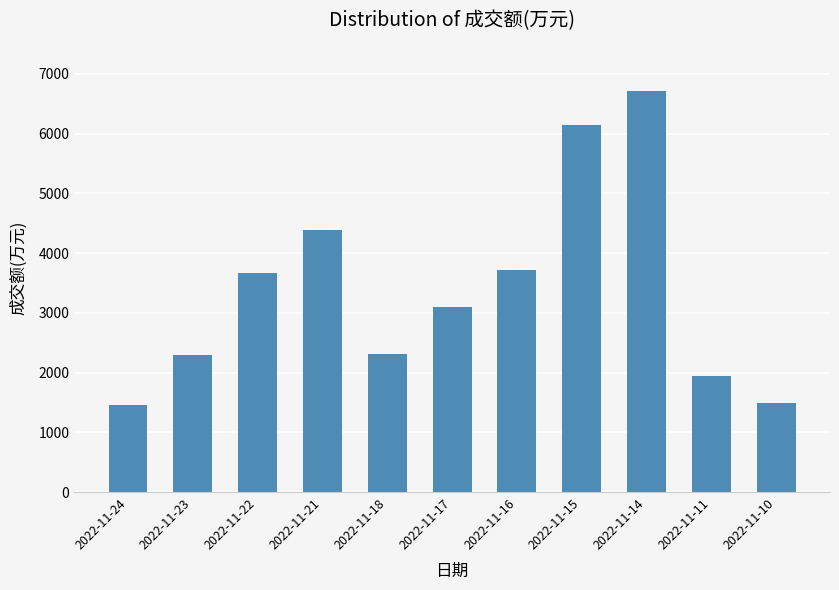

Which category has the highest value across all series?

2022-11-14